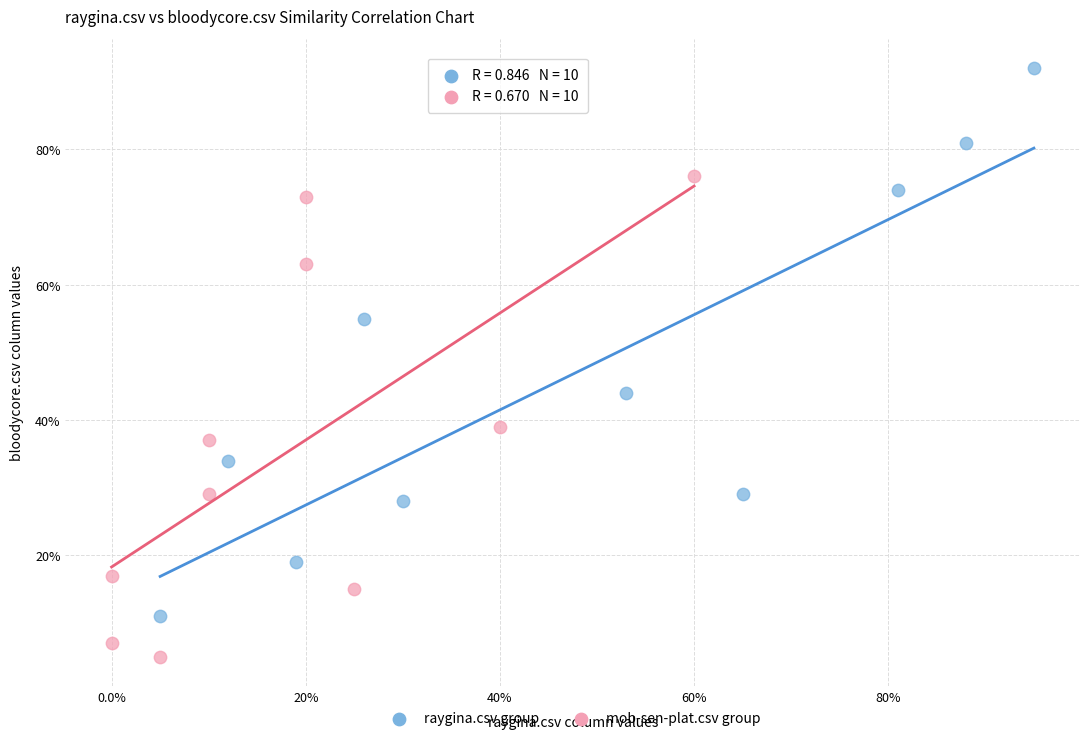

Which series has the widest spread of Y values?

raygina.csv group